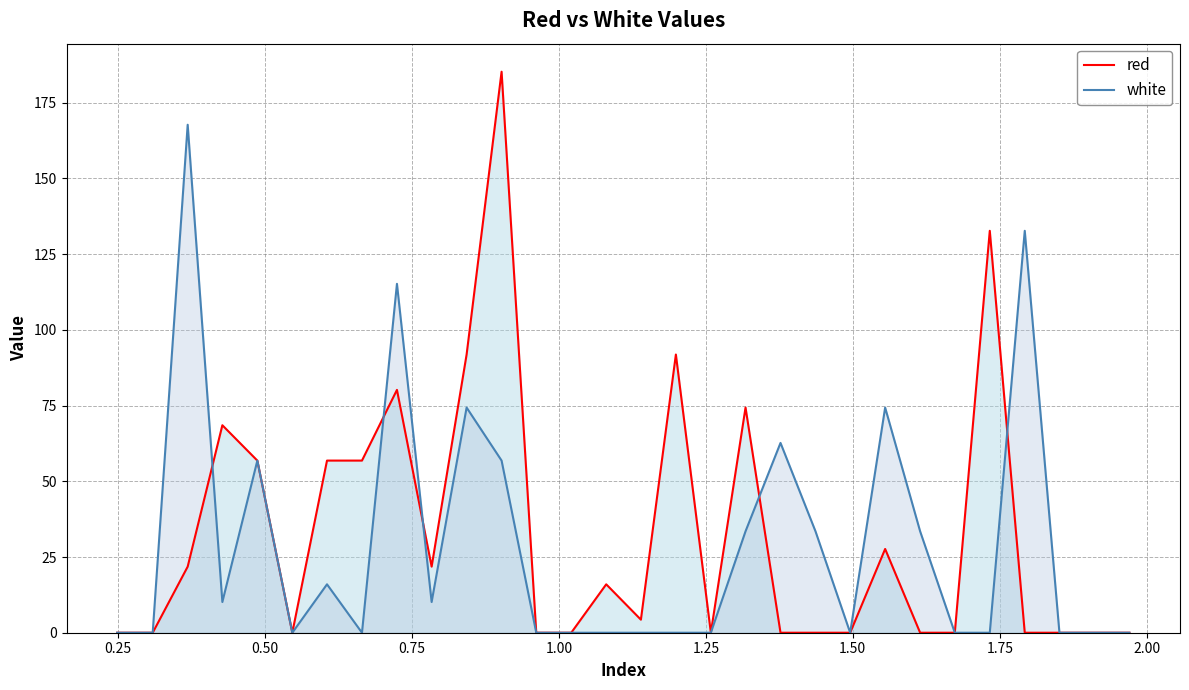

What is the highest value of the white series?

167.7